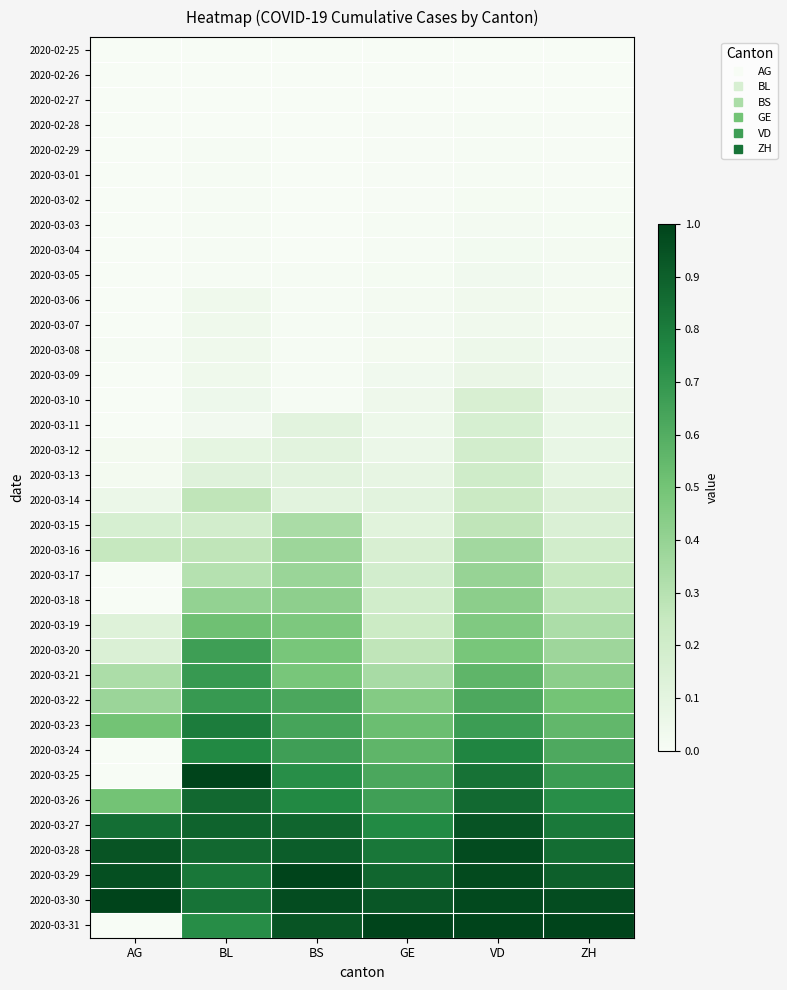

At VD, list the series in order from largest to smallest.

2020-03-31, 2020-03-30, 2020-03-29, 2020-03-28, 2020-03-27, 2020-03-26, 2020-03-25, 2020-03-24, 2020-03-23, 2020-03-22, 2020-03-21, 2020-03-20, 2020-03-19, 2020-03-18, 2020-03-17, 2020-03-16, 2020-03-15, 2020-03-14, 2020-03-13, 2020-03-12, 2020-03-11, 2020-03-10, 2020-03-09, 2020-03-08, 2020-03-07, 2020-03-06, 2020-03-05, 2020-03-04, 2020-03-03, 2020-03-02, 2020-02-28, 2020-02-29, 2020-03-01, 2020-02-25, 2020-02-26, 2020-02-27